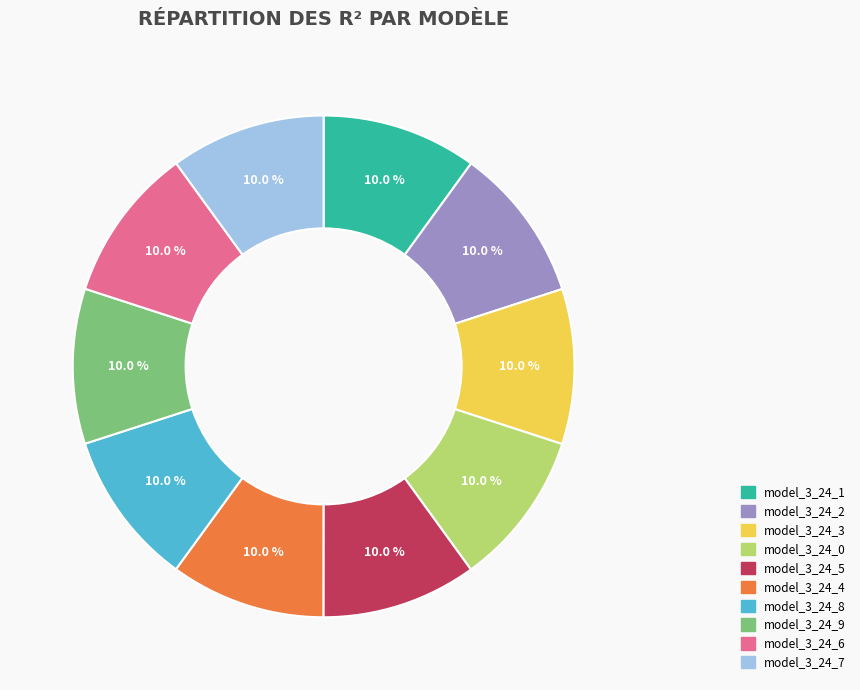

Is the sum of model_3_24_4 and model_3_24_1 greater than half?

No